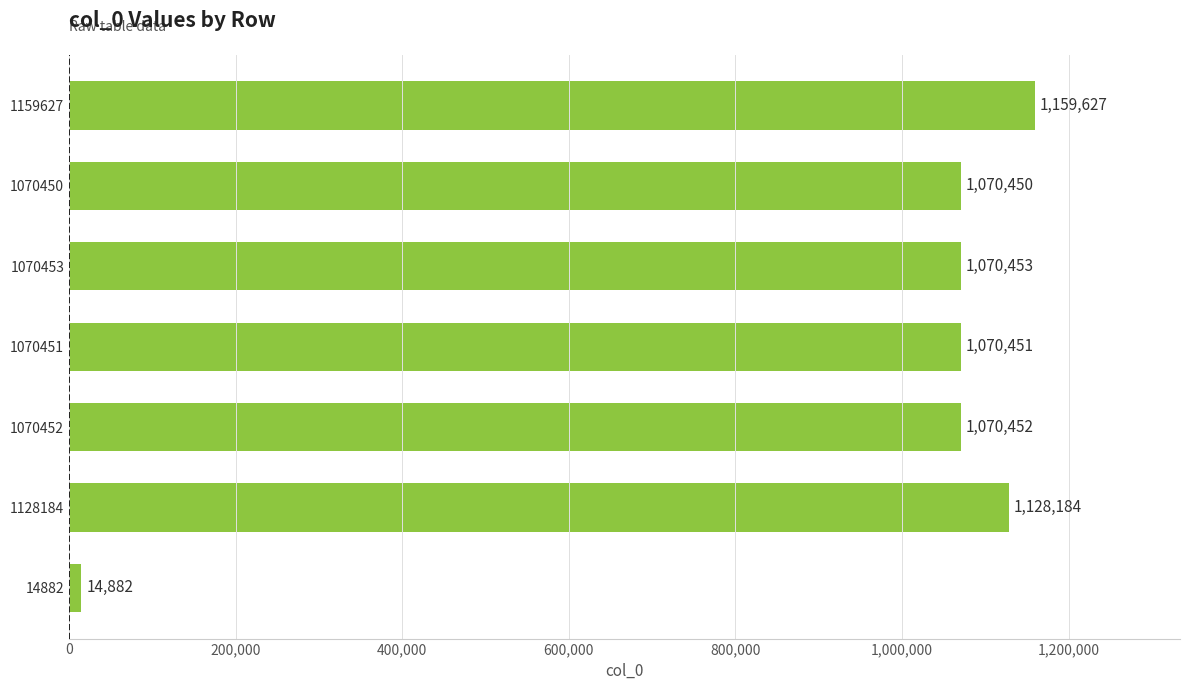

What is the maximum value shown in the chart?

1159627